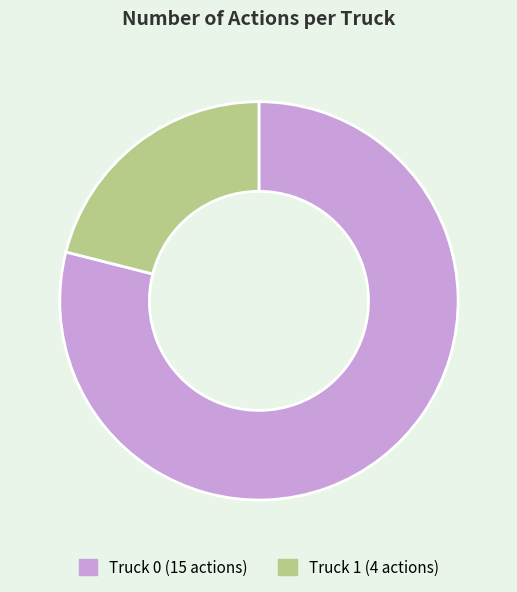

Is the sum of Truck 0 and Truck 1 greater than half?

Yes